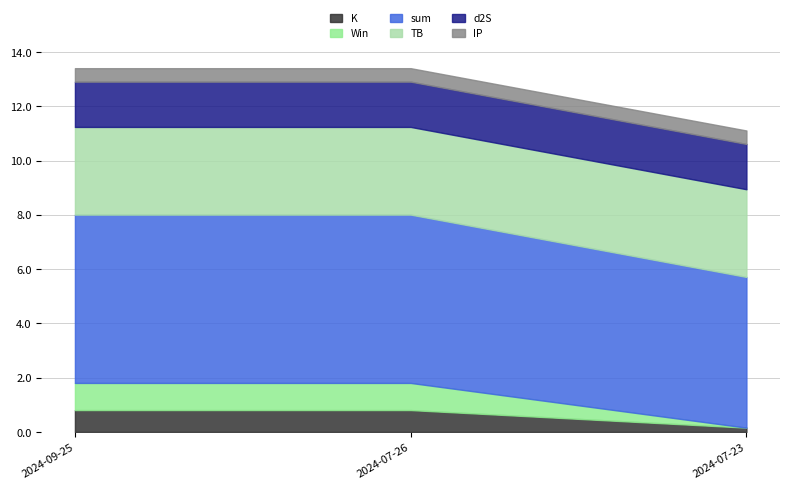

What is the value of the K point at the 2nd from the left?

0.8